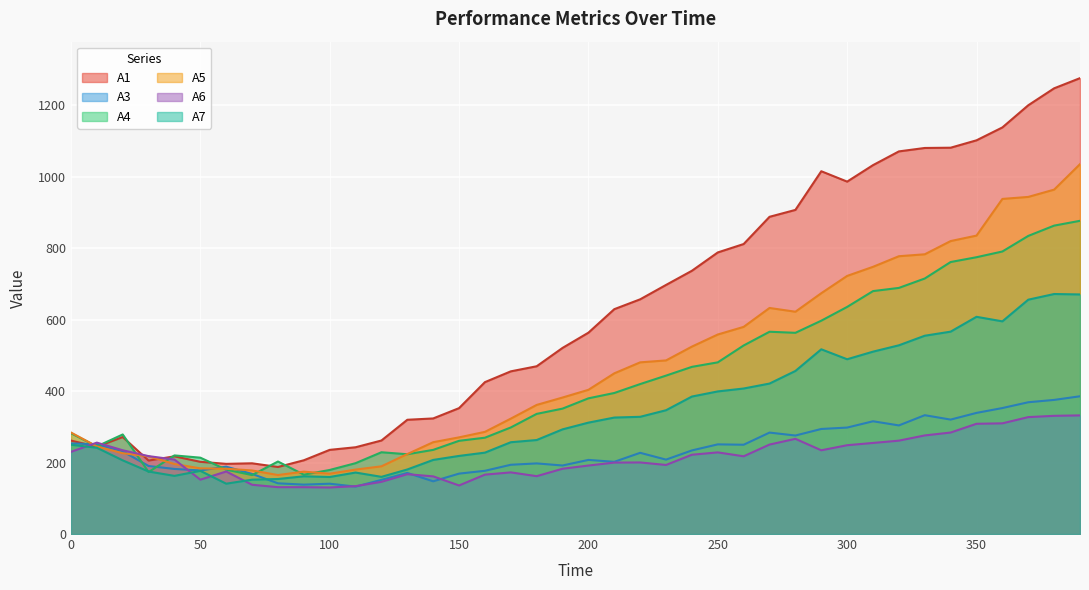

Between 90 and 130, which series saw the biggest shift?

A1